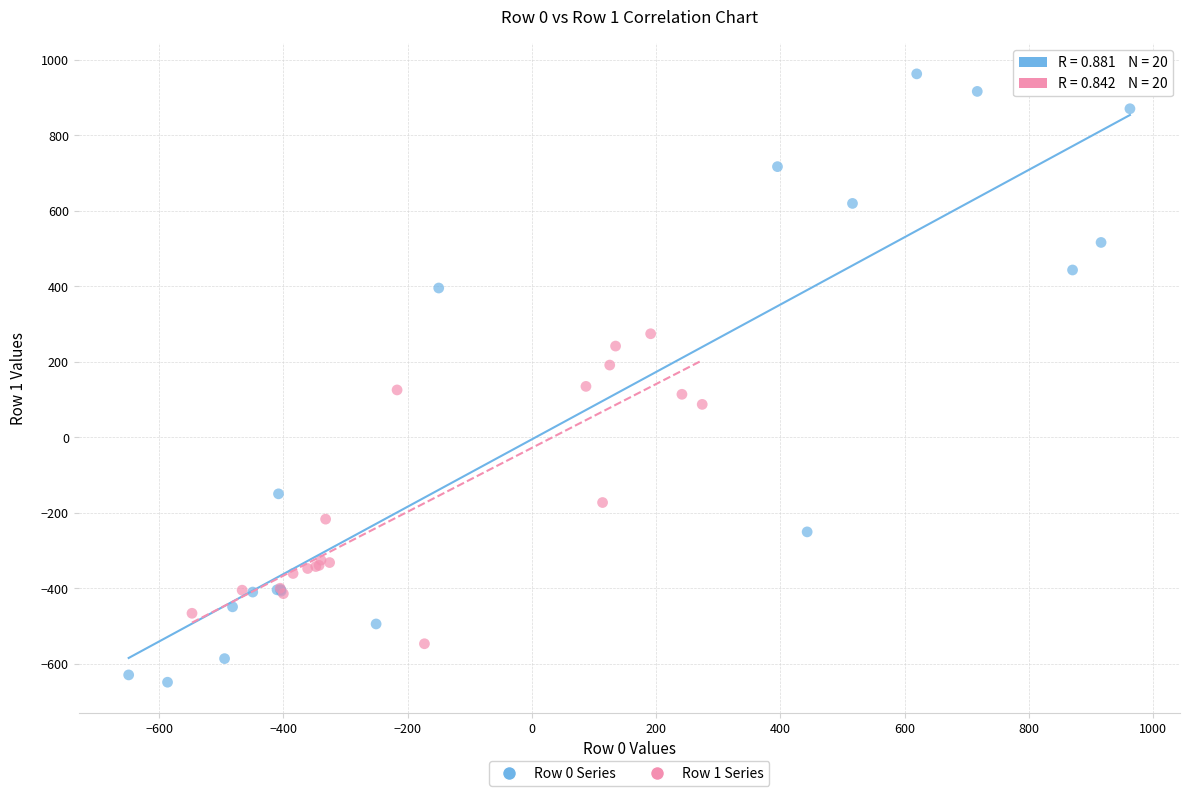

Which series reaches the minimum Y coordinate?

Row 0 Series